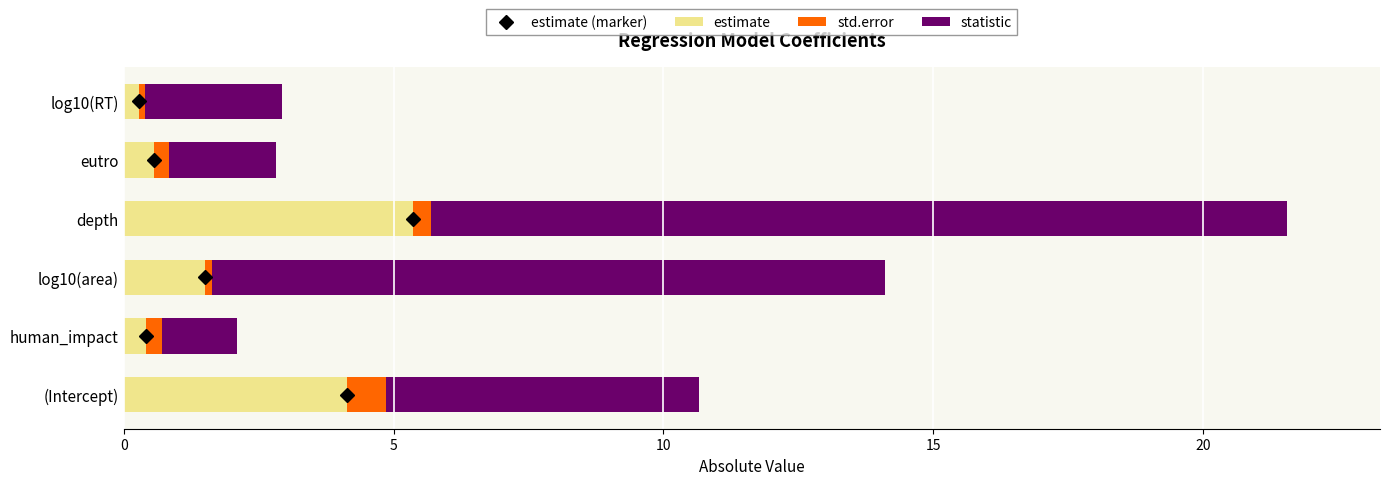

What is the total value across all series at (Intercept)?

10.7